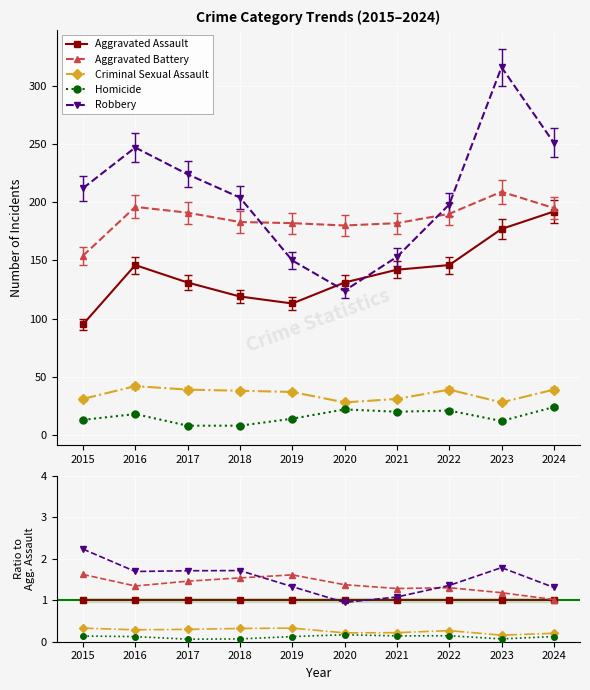

Reading right to left, list all the values displayed in this chart.

Aggravated Assault: 1.0	1.0	1.0	1.0	1.0	1.0	1.0	1.0	1.0	1.0
Aggravated Battery: 1.0	1.2	1.3	1.3	1.4	1.6	1.5	1.5	1.3	1.6
Criminal Sexual Assault: 0.2	0.2	0.3	0.2	0.2	0.3	0.3	0.3	0.3	0.3
Homicide: 0.1	0.1	0.1	0.1	0.2	0.1	0.1	0.1	0.1	0.1
Robbery: 1.3	1.8	1.4	1.1	0.9	1.3	1.7	1.7	1.7	2.2